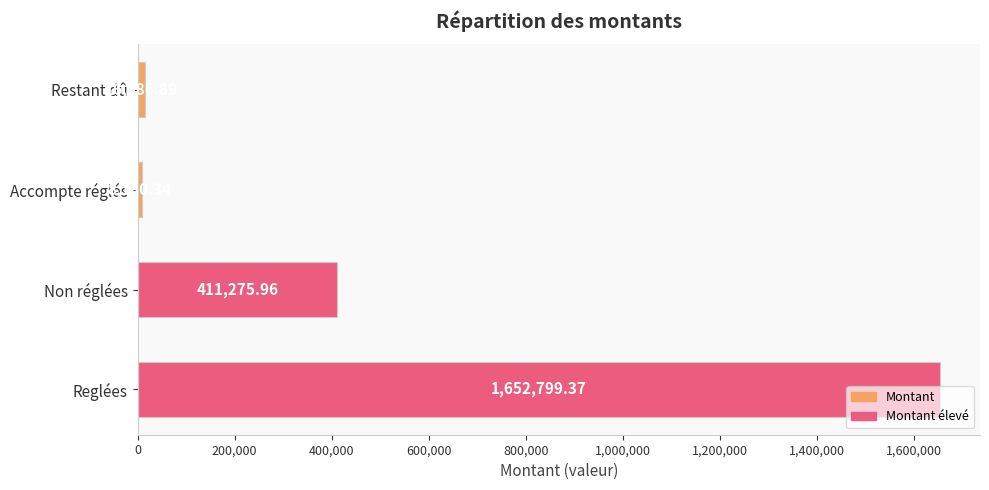

List the labels in order of value, smallest first.

Accompte réglés, Restant dû, Non réglées, Reglées